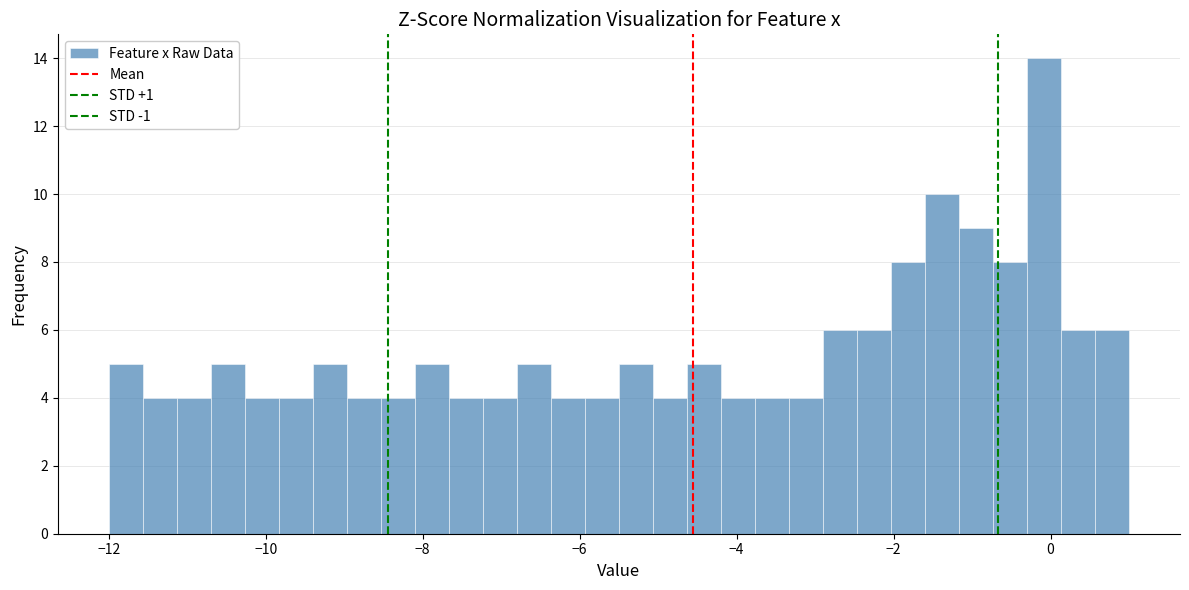

Around what value on the x-axis is the tallest bar? Give the approximate position of its centre, as read against the axis.

0.0